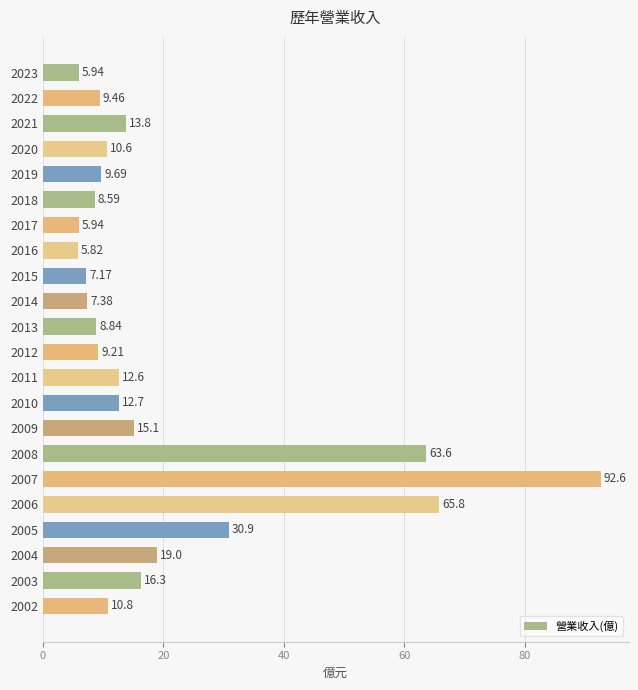

Between 2020 and 2013, which is larger?

2020